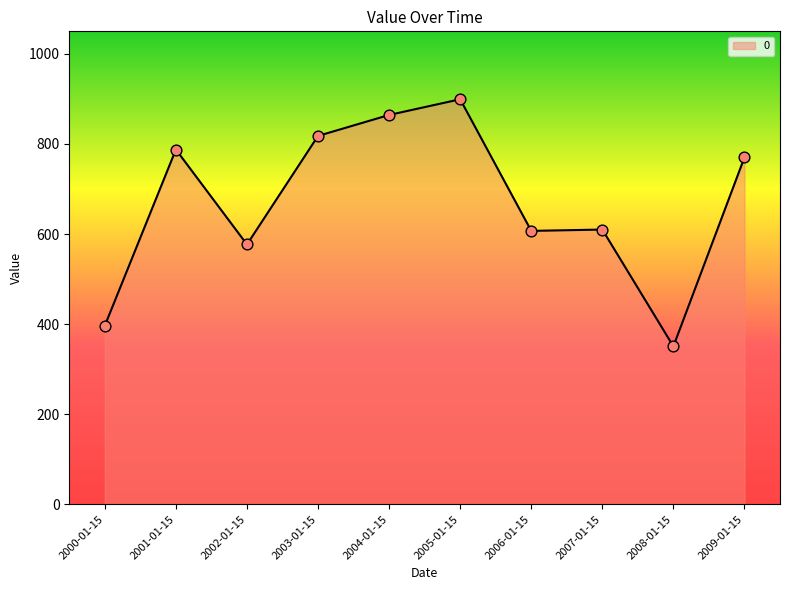

Between 2009-01-15 and 2005-01-15, which is larger?

2005-01-15